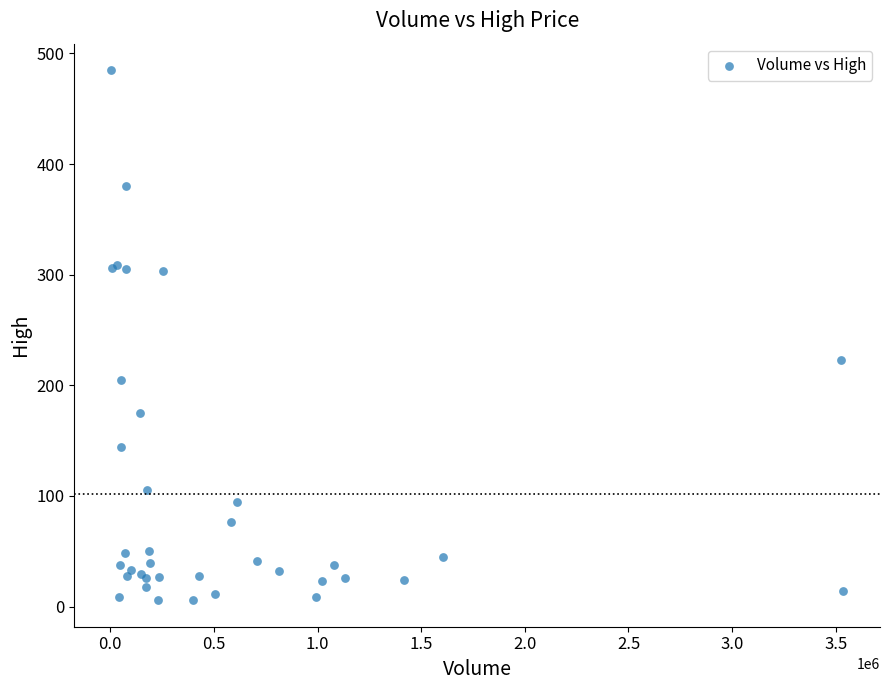

What Y value in the scatter plot is closest to 245?

222.5